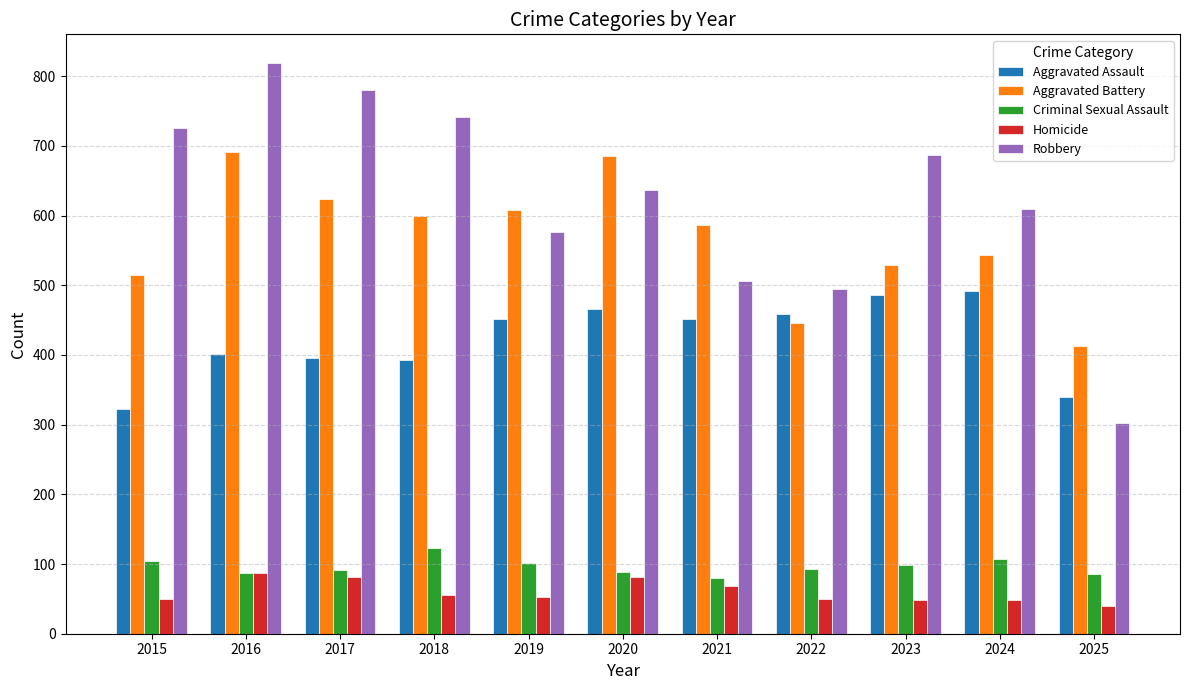

How many groups of bars are there?

11